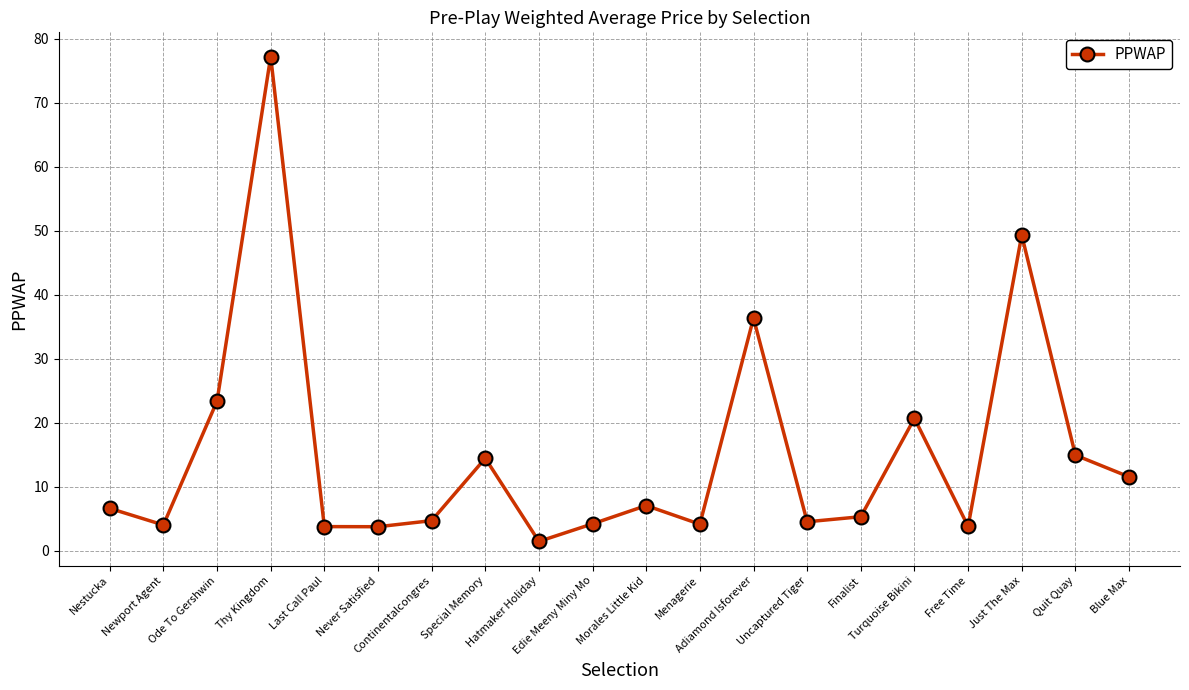

What is the smallest value displayed?

1.4